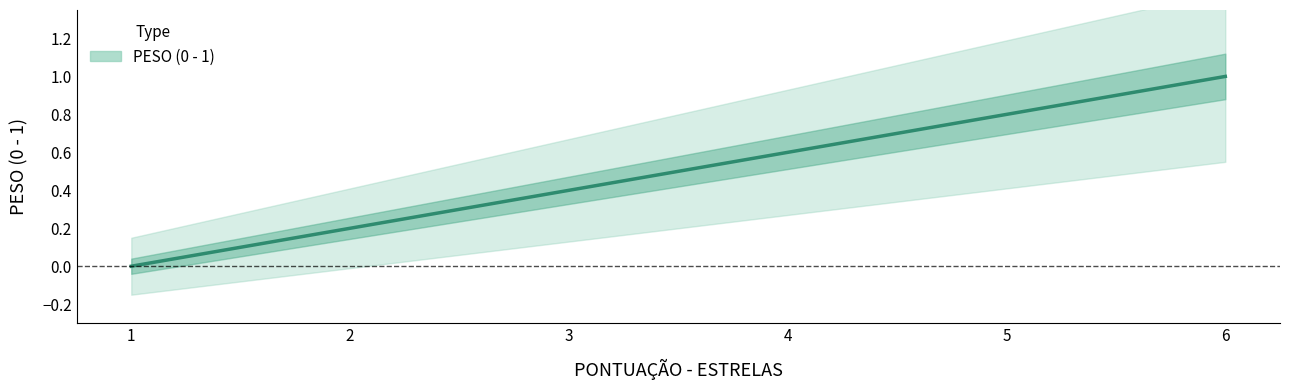

True or false: the data has more than 2 interior local peaks.

False